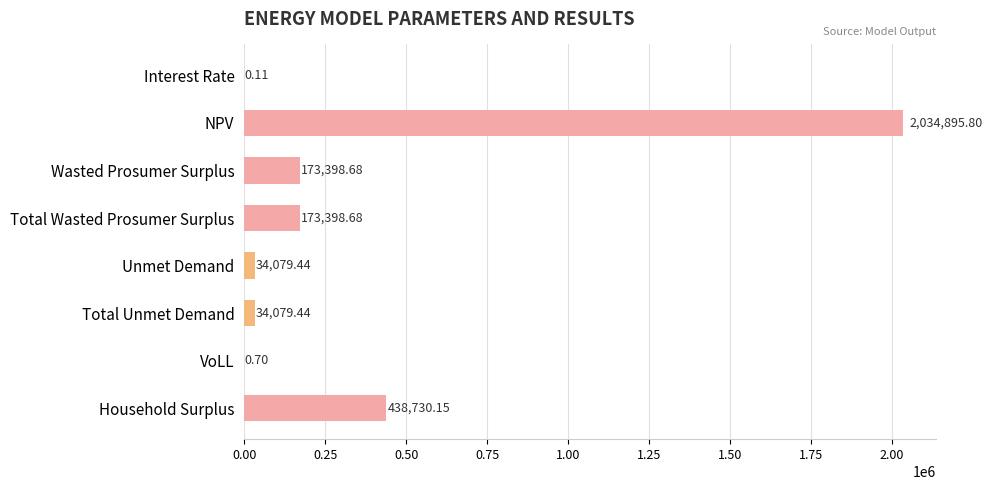

At which label is the value closest to 1017447?

Household Surplus